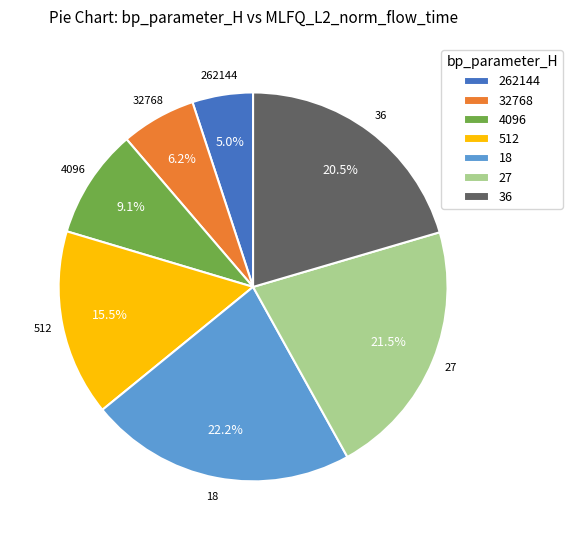

Does any single category account for the majority?

No